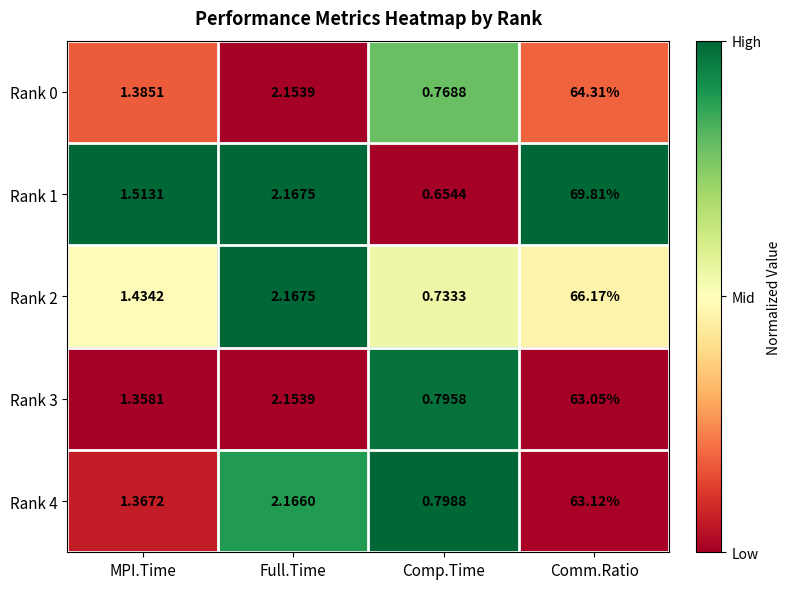

Which series has the widest spread of values?

Rank 1